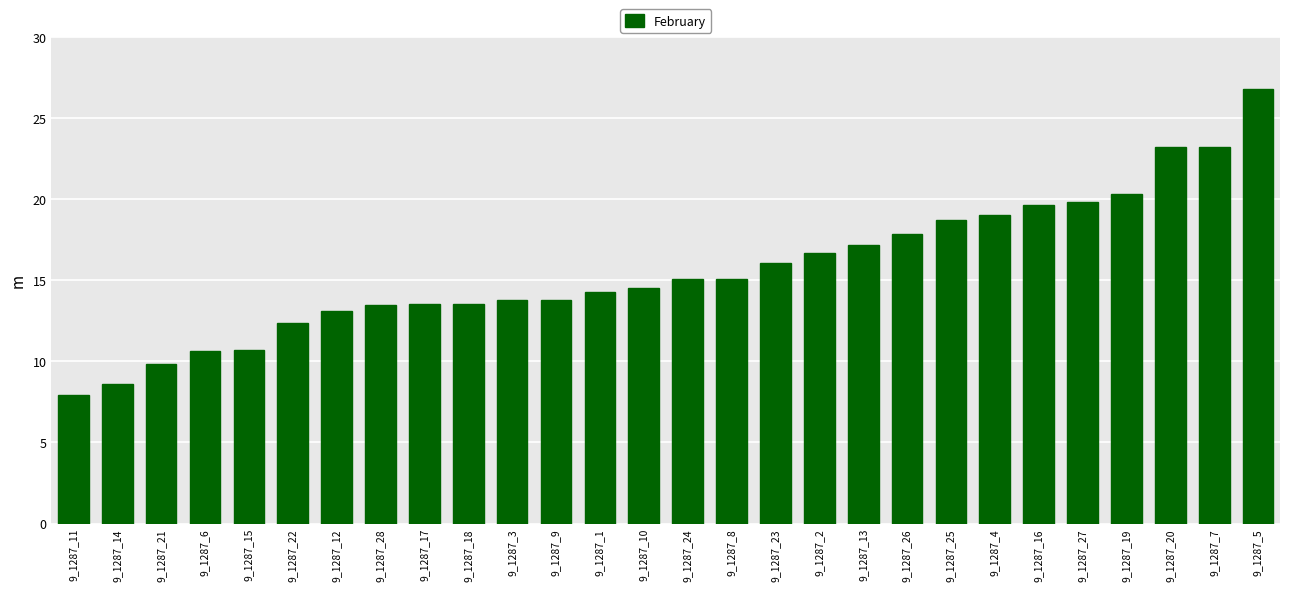

What value does the data have at 9_1287_11?

8.0